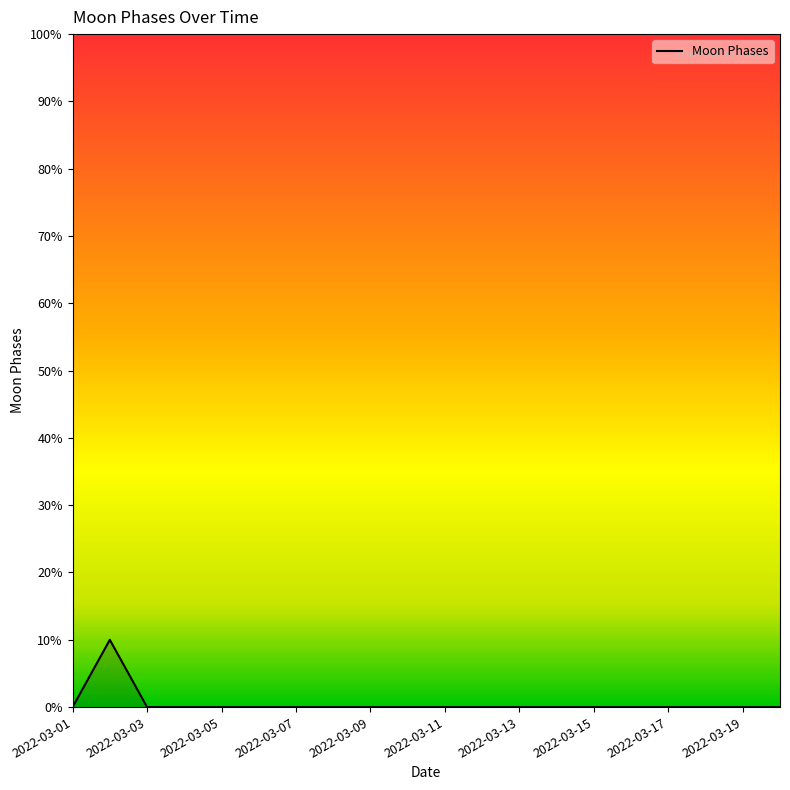

What is the difference between the maximum and minimum values?

10